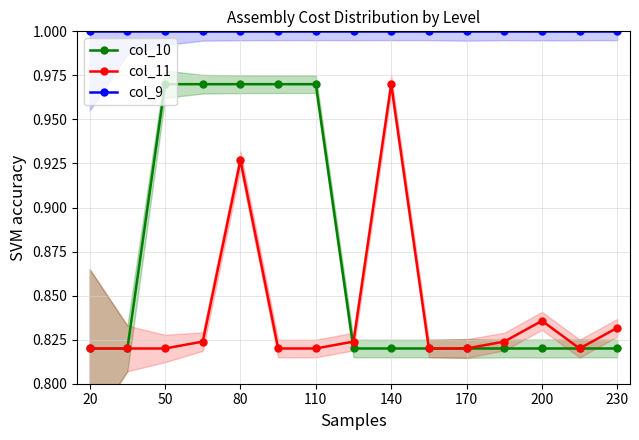

True or false: col_9 and col_10 intersect in this chart.

False